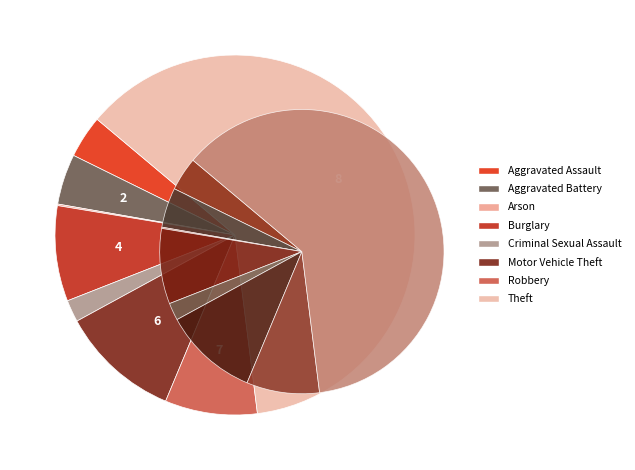

True or false: Burglary accounts for 17% of the total.

False